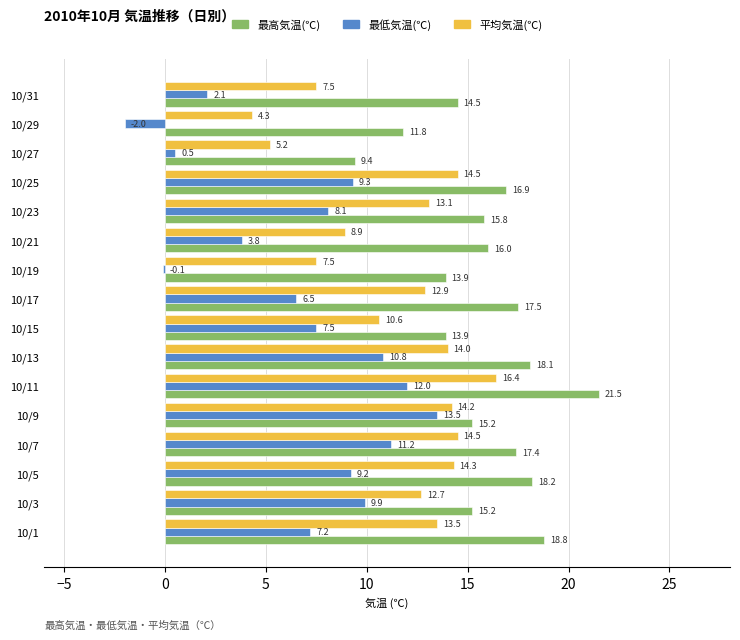

Between 10/27 and 10/31, which series saw the biggest shift?

最高気温(℃)